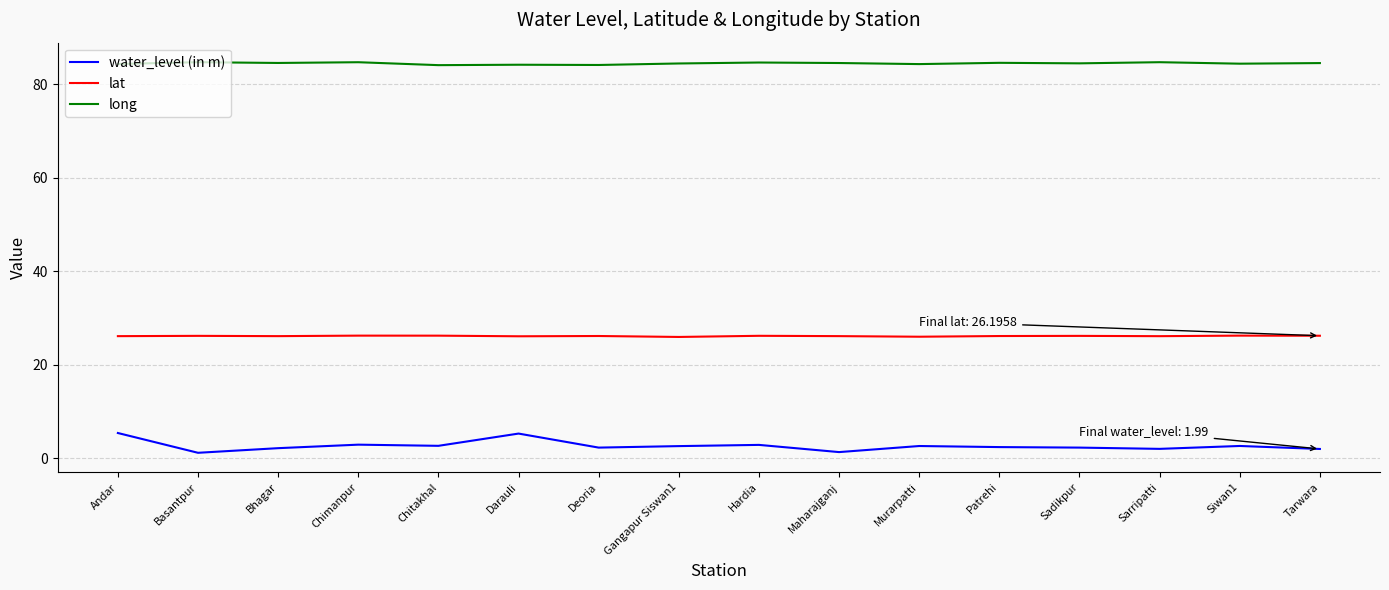

What is the total value across all series at Hardia?

113.6